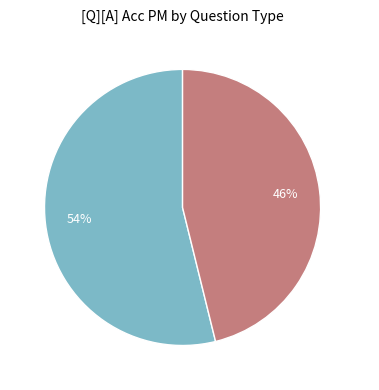

To the nearest percent, what is the difference between the largest and smallest slice percentages?

8%